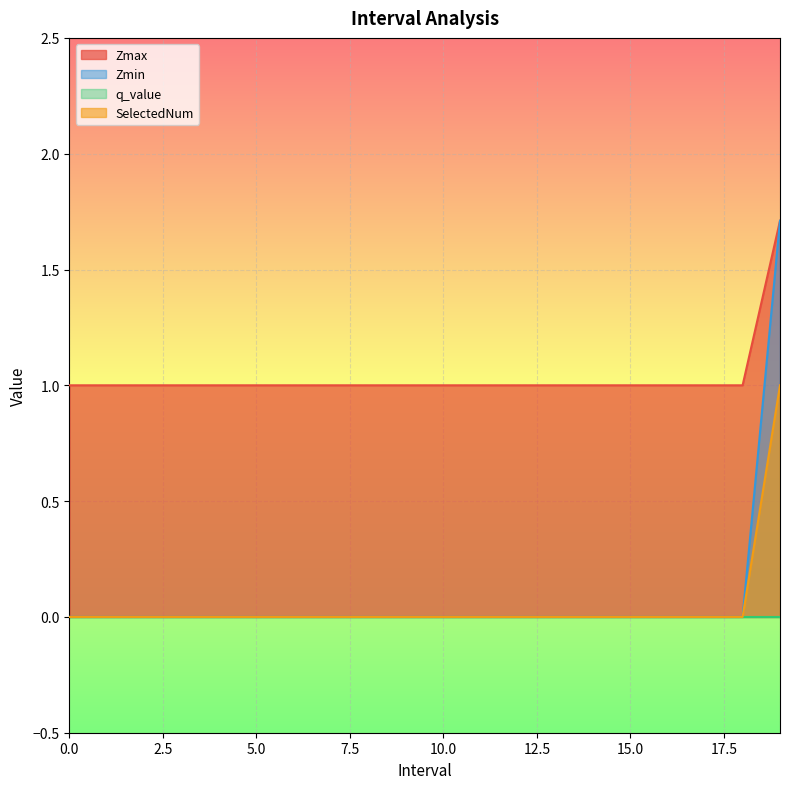

What is the difference between the maximum and minimum values in the Zmax series?

0.7